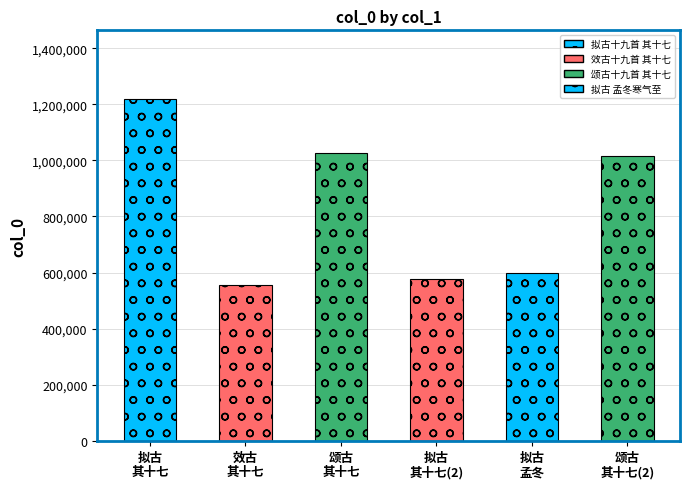

What is the difference between the maximum and minimum values?

665090